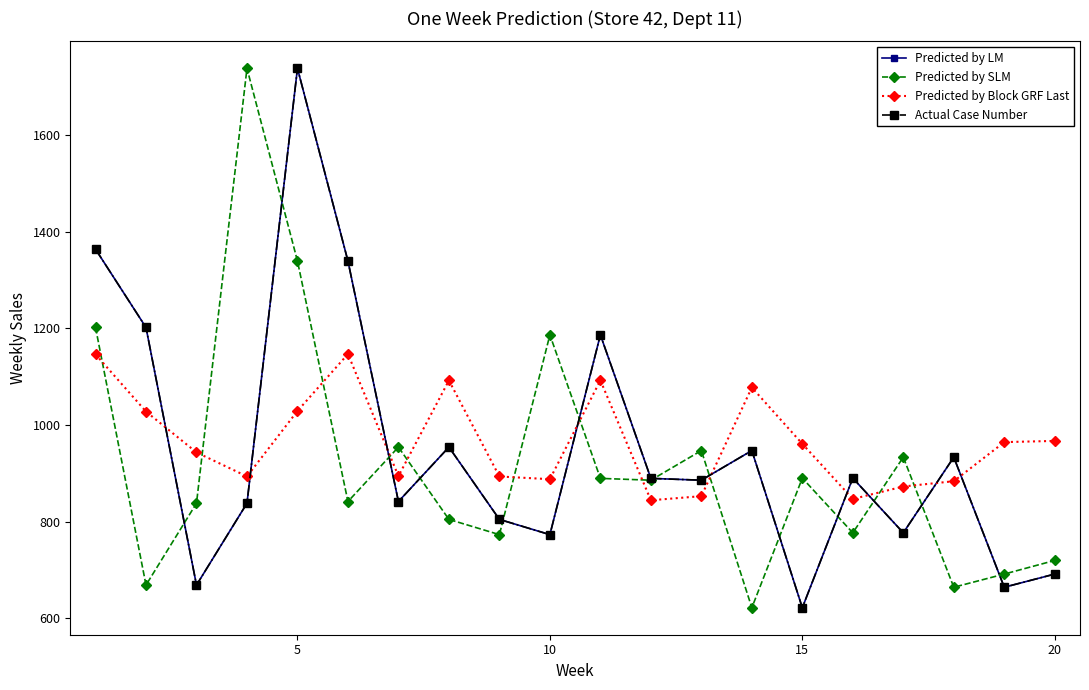

Does the chart have visible grid lines?

No